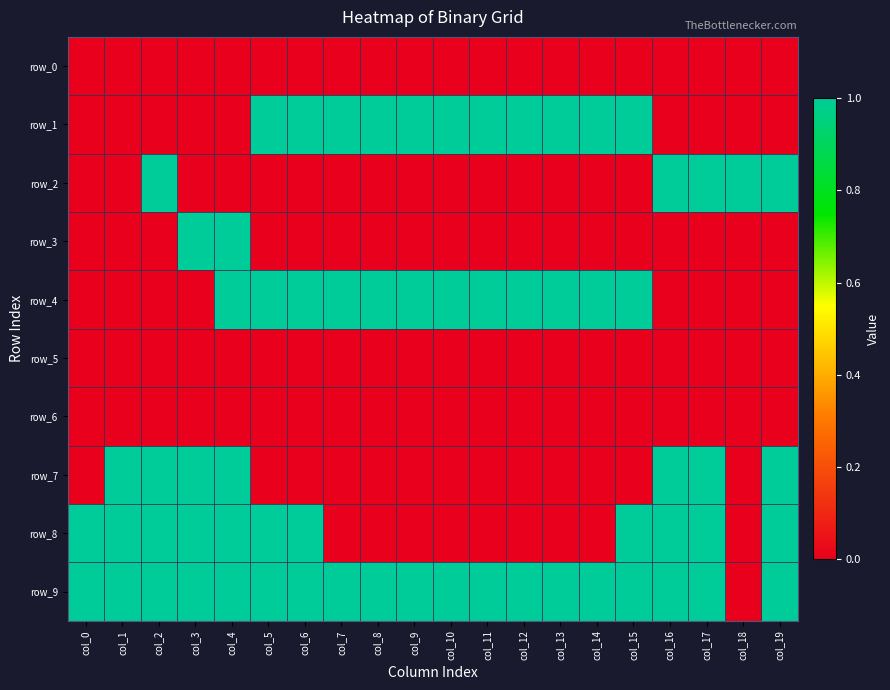

What is the sum of all row_1 values?

11